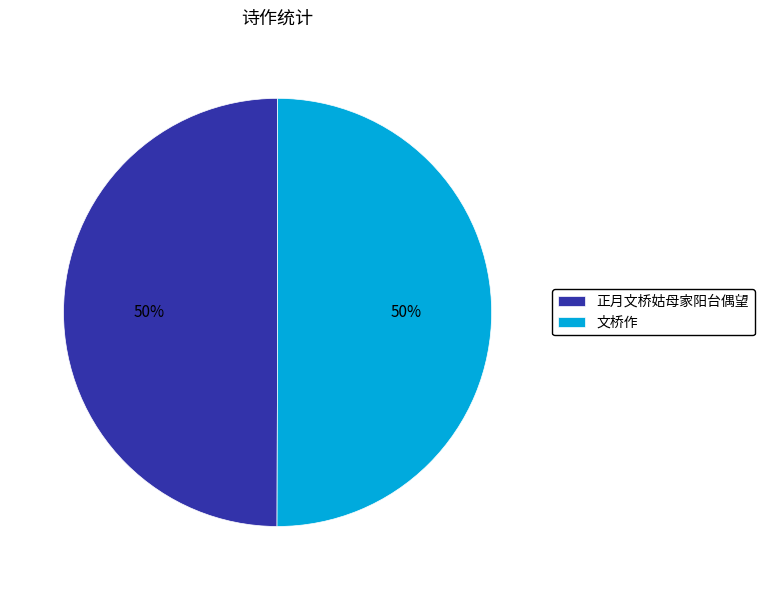

Is the sum of 正月文桥姑母家阳台偶望 and 文桥作 greater than half?

Yes